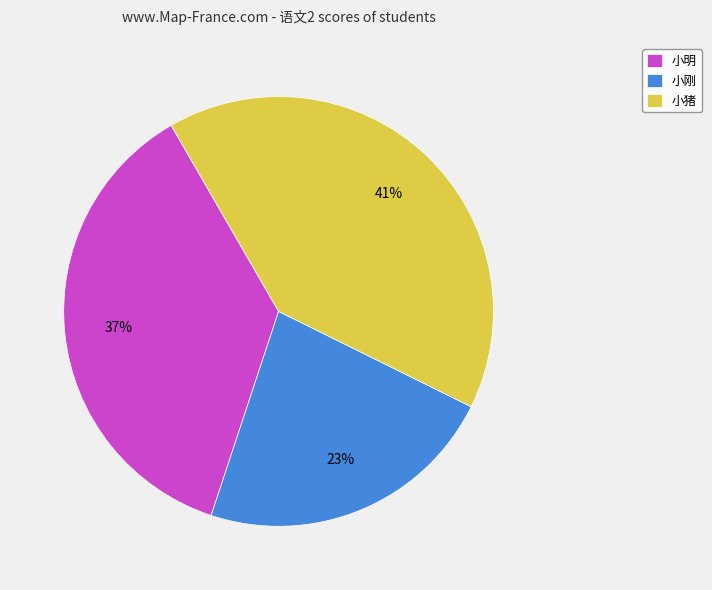

Which has a higher value, 小刚 or 小猪?

小猪